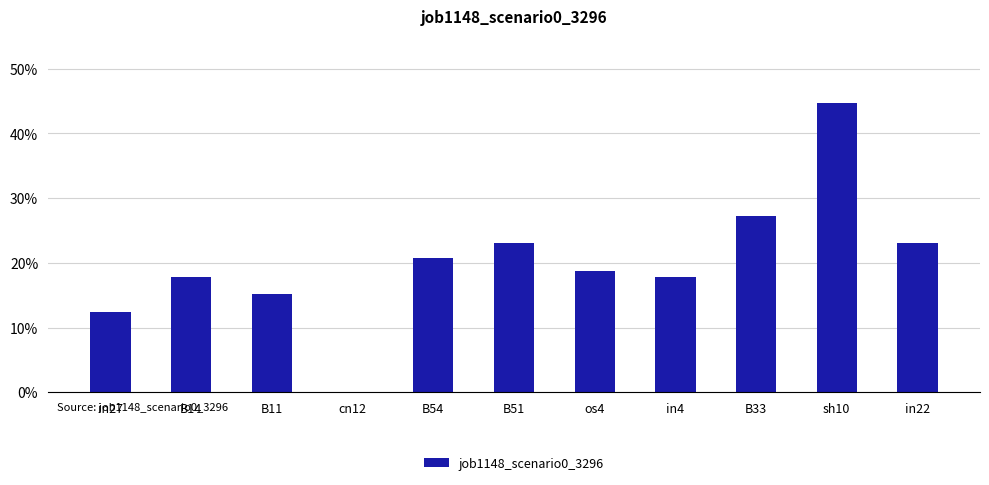

True or false: the data shows 0.4 at B51.

False